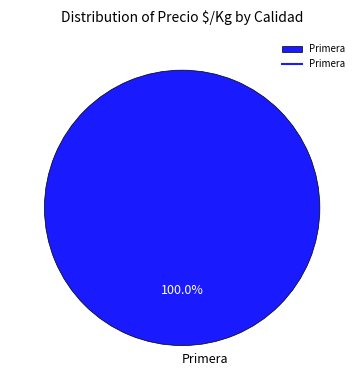

To the nearest percent, what percentage of the pie is Primera?

100%